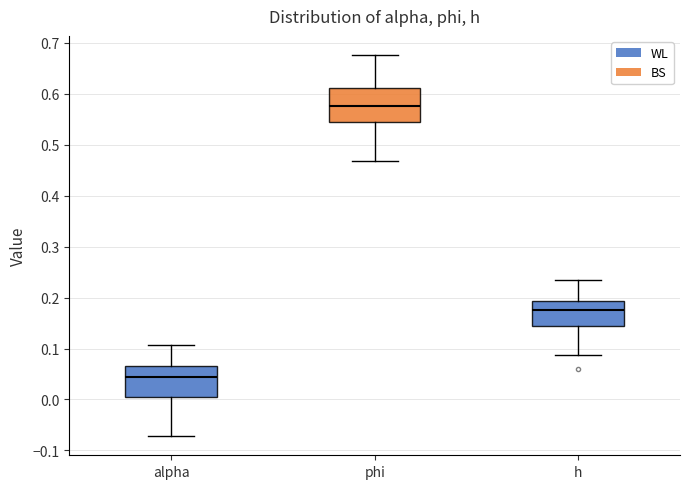

Where is the lower edge of the box for alpha on the y-axis? The values are not printed on the chart, so give them approximately, as read against the axis.

0.01